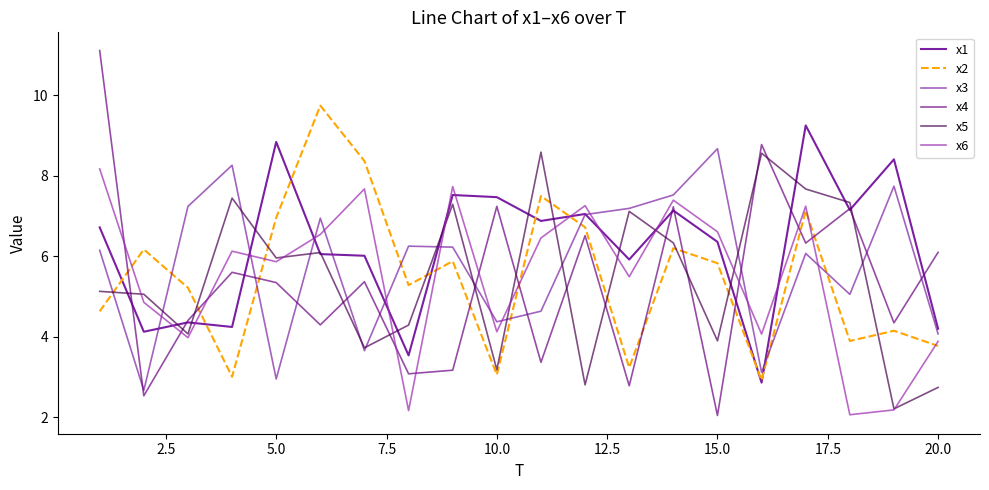

How many lines are shown in the chart?

6